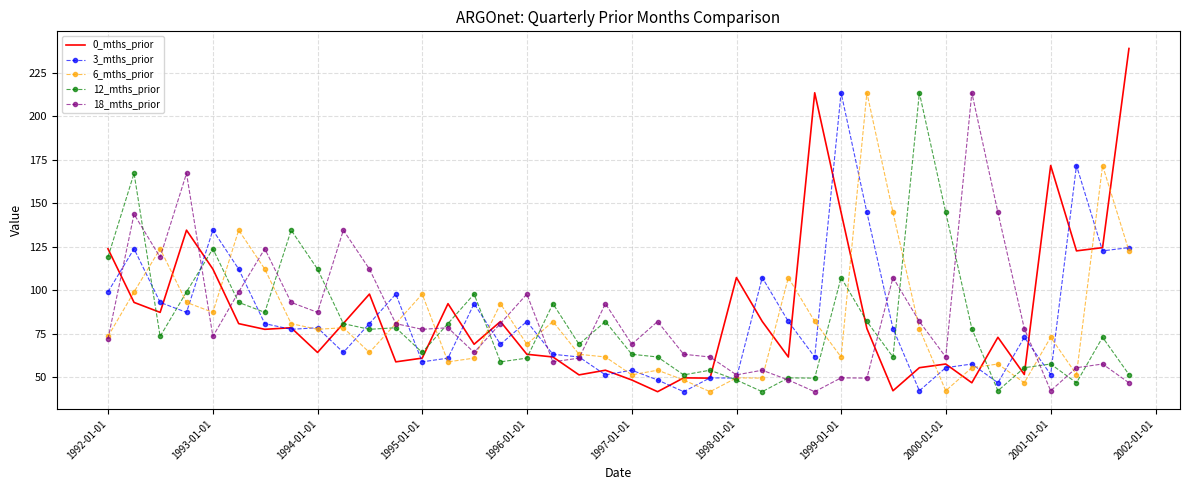

What is the maximum value for 6_mths_prior?

213.4